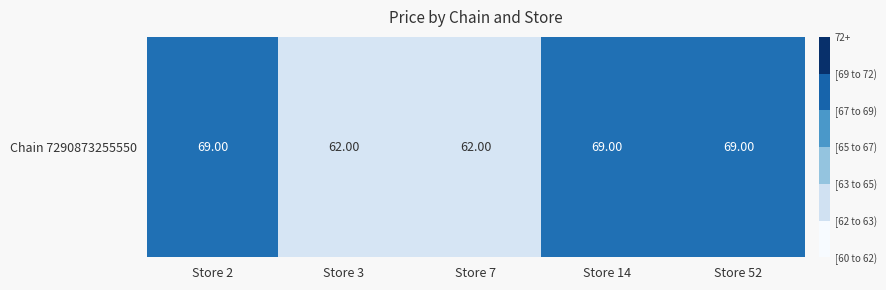

What is the difference between the second highest and minimum values?

7